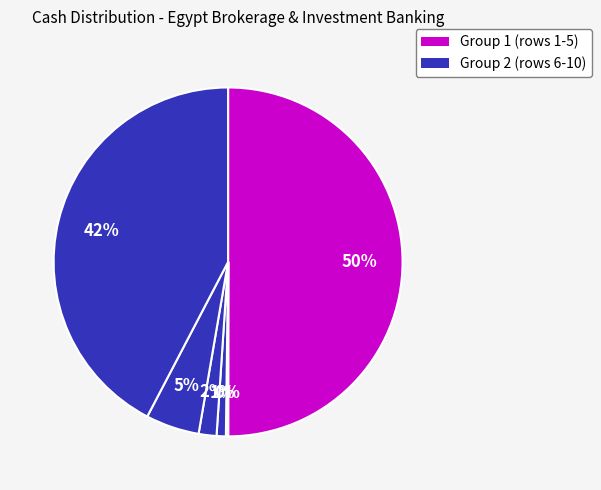

How many segments does this pie chart have?

10